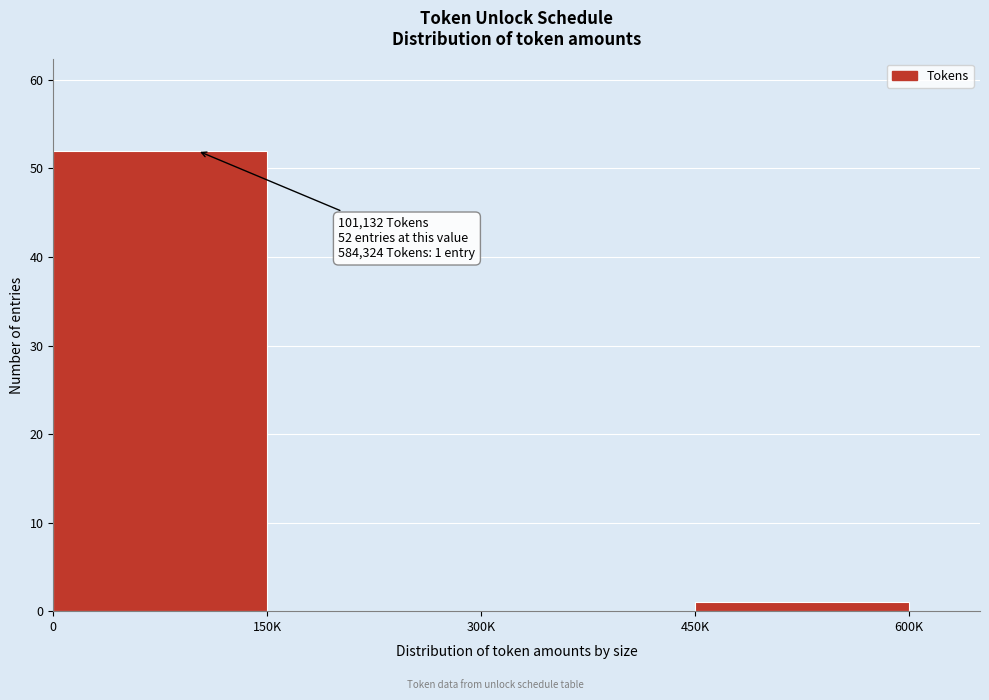

Reading left to right, extract all data points from this chart.

0=52	150K=0	300K=0	450K=1